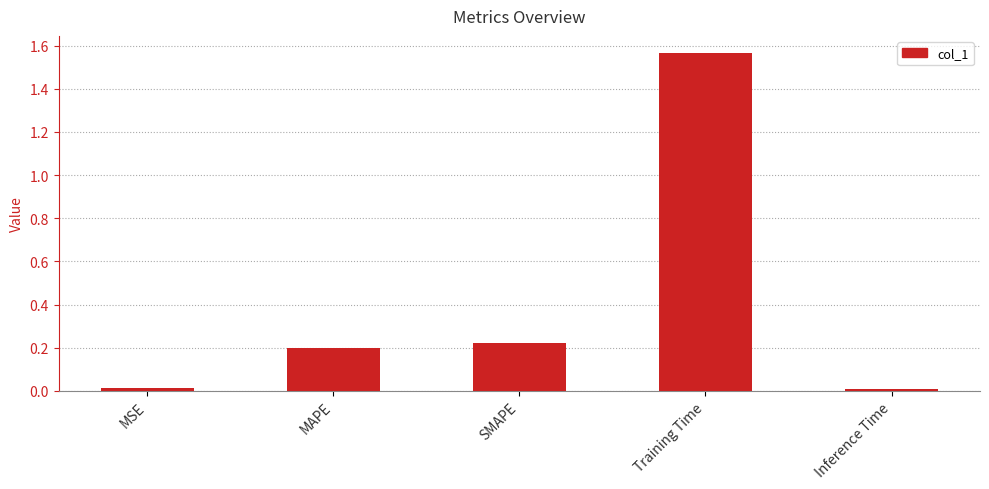

What is the sum of all values?

2.0